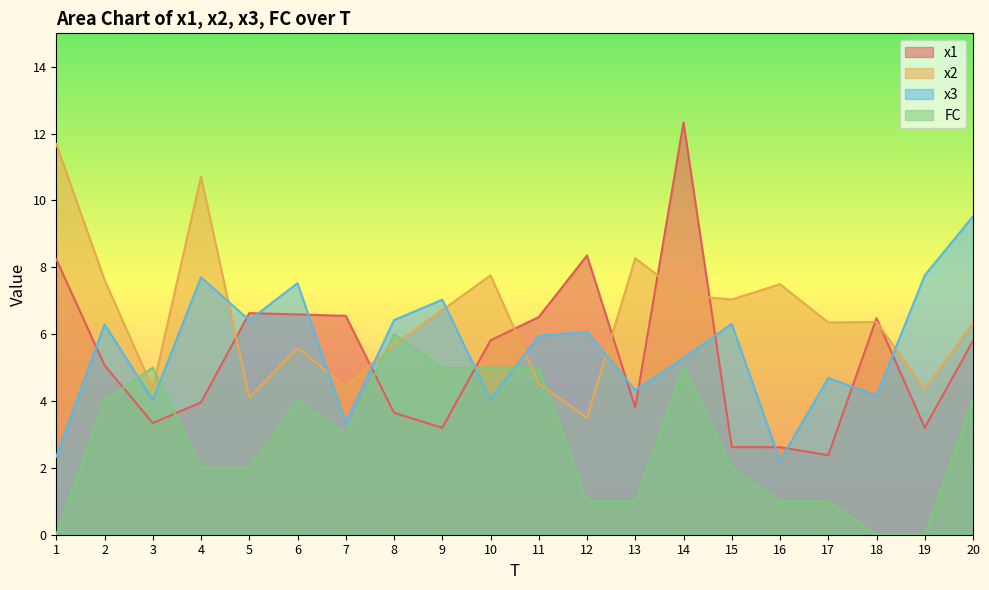

After their last crossing, which series has the higher values: FC or x2?

x2